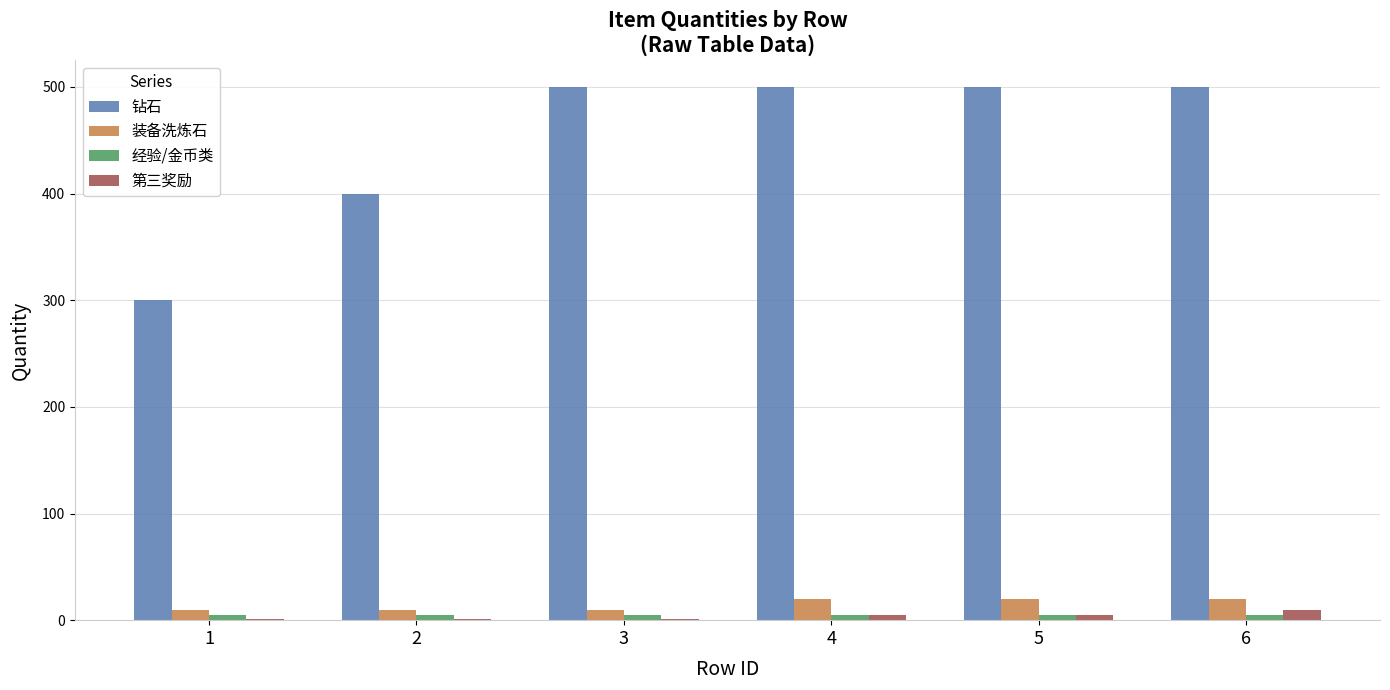

What is the maximum value shown in the chart?

500